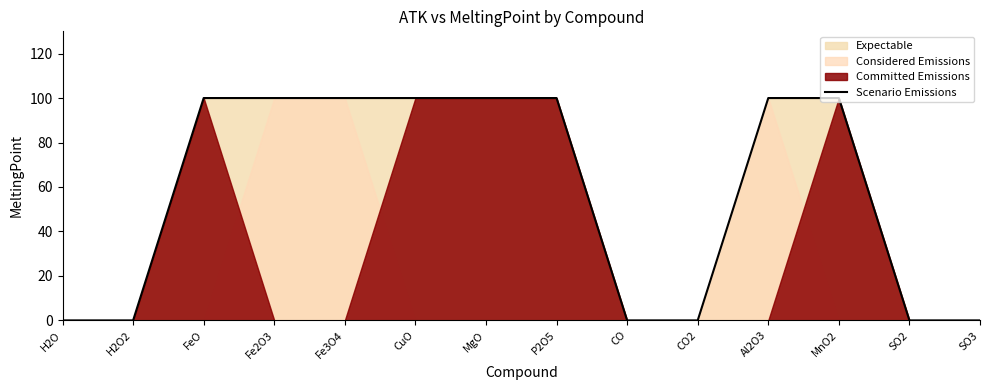

Rank the categories by value from highest to lowest.

FeO, Fe2O3, Fe3O4, CuO, MgO, P2O5, Al2O3, MnO2, H2O, H2O2, CO, CO2, SO2, SO3